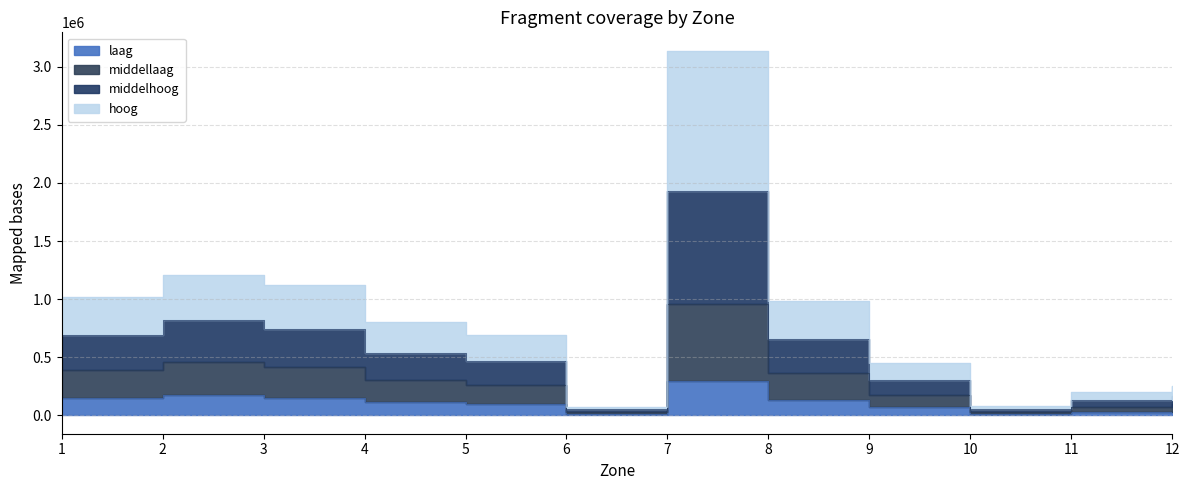

The value of middelhoog at 9 is 95051.9. True or false?

False